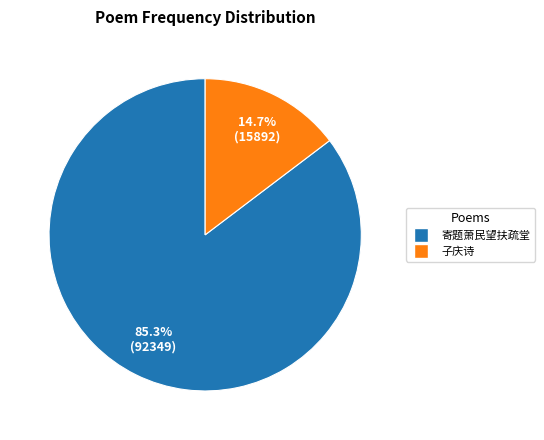

Rank the categories by value from highest to lowest.

寄题萧民望扶疏堂, 子庆诗